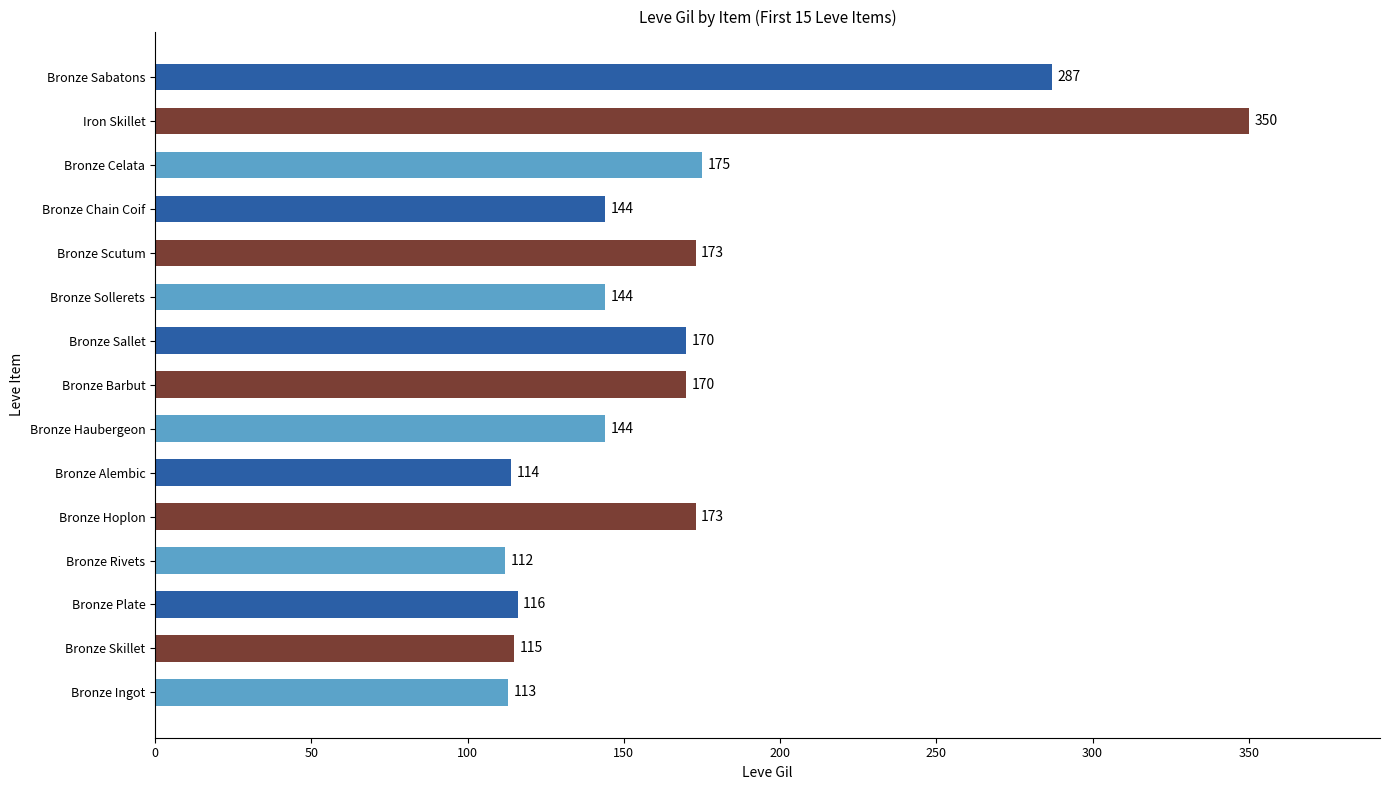

Is it true that the value at Bronze Alembic is 173?

False